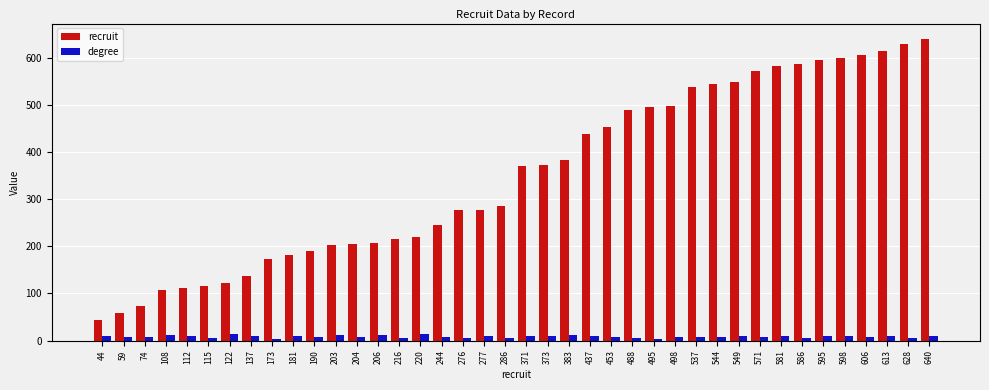

The value of recruit at 203 is 203. True or false?

True